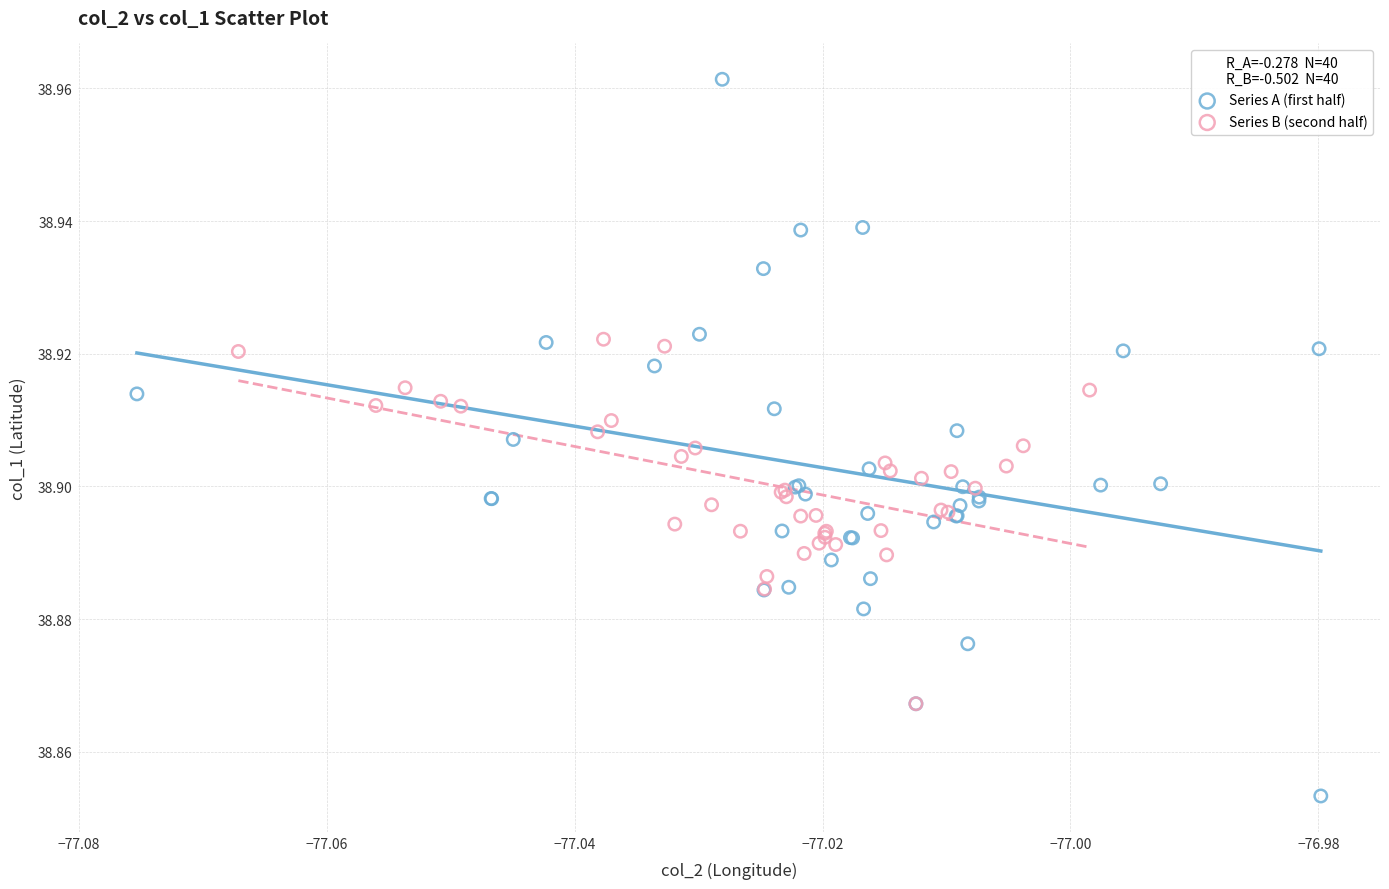

Which series contains the highest Y value?

Series A (first half)